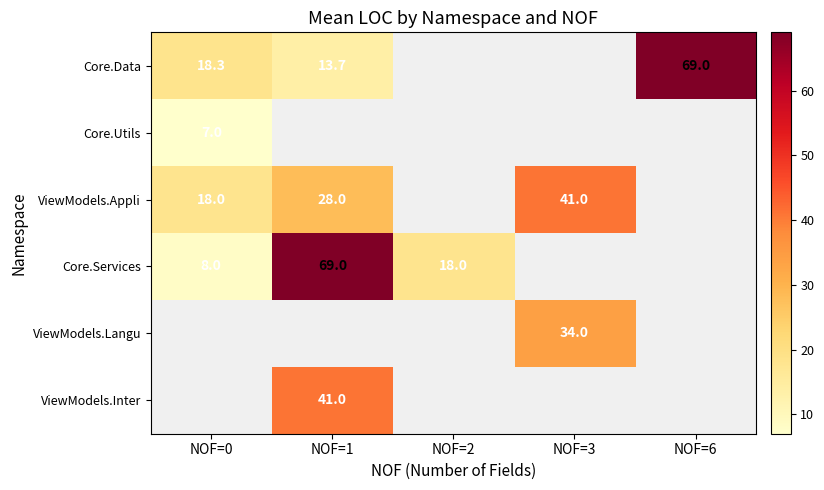

How many positive values does the ViewModels.Inter series have?

1